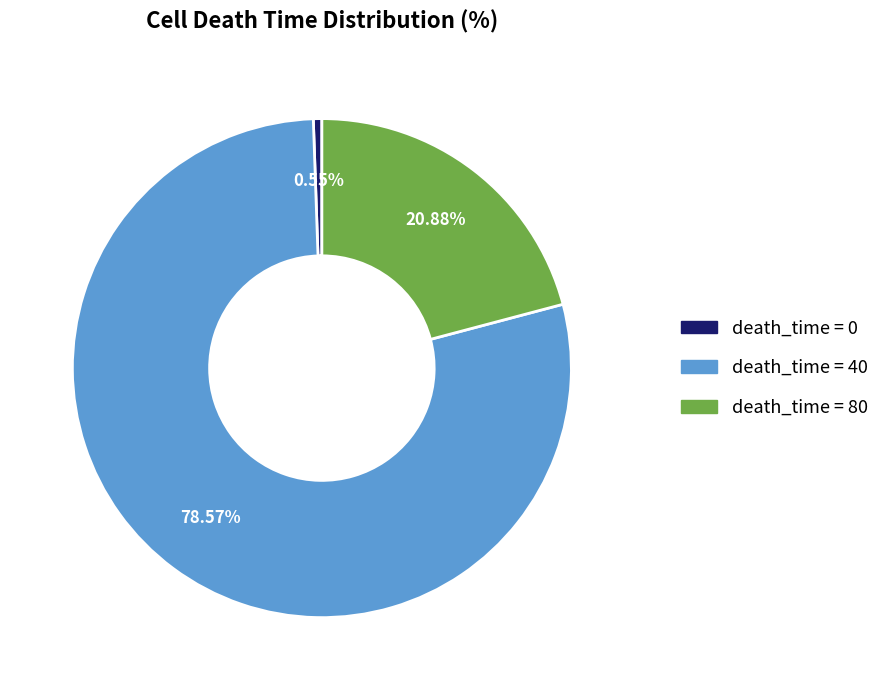

Is there any slice that represents more than half of the pie?

Yes